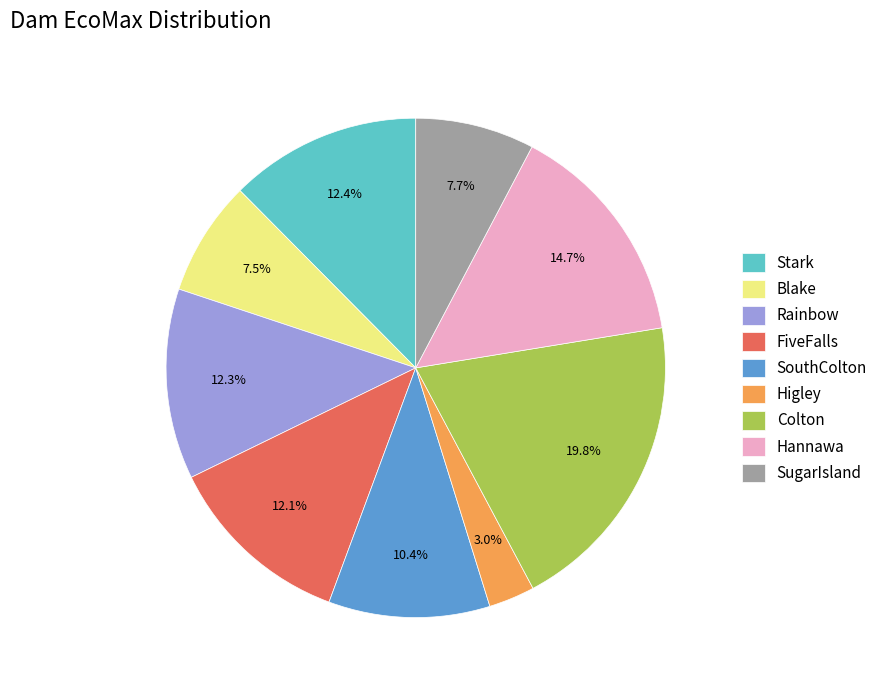

What is the total percentage of SugarIsland and Rainbow?

20.0%